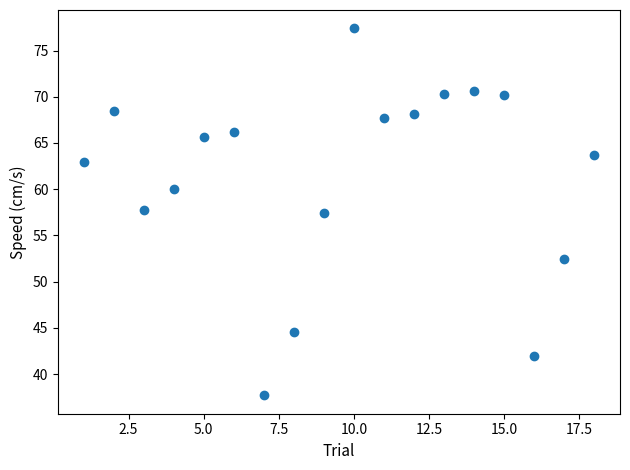

What is the range of Y values (max minus min)?

39.7